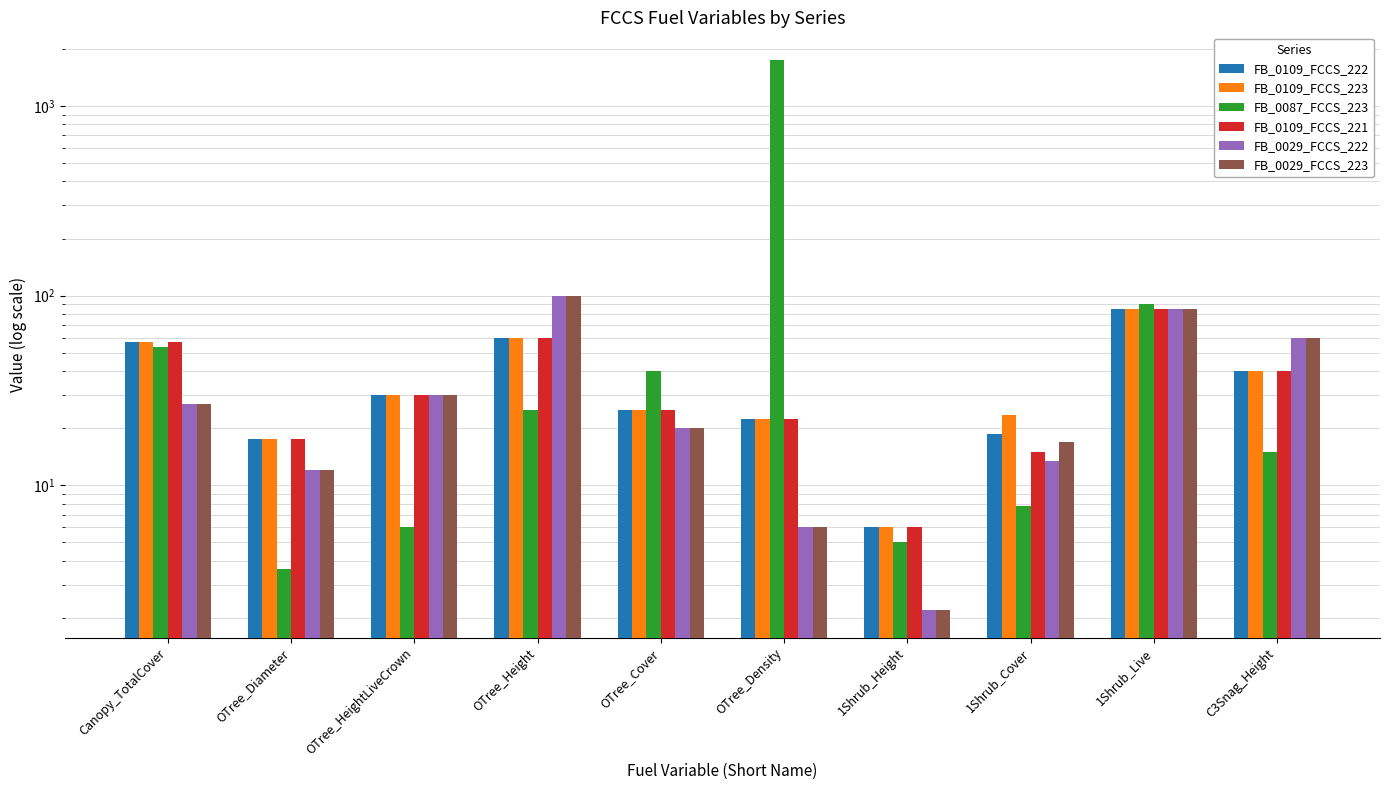

Which series changed the most between Canopy_TotalCover and 1Shrub_Height?

FB_0109_FCCS_222